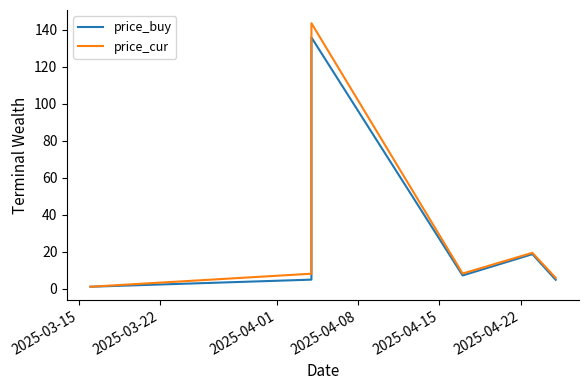

True or false: price_cur and price_buy intersect in this chart.

False